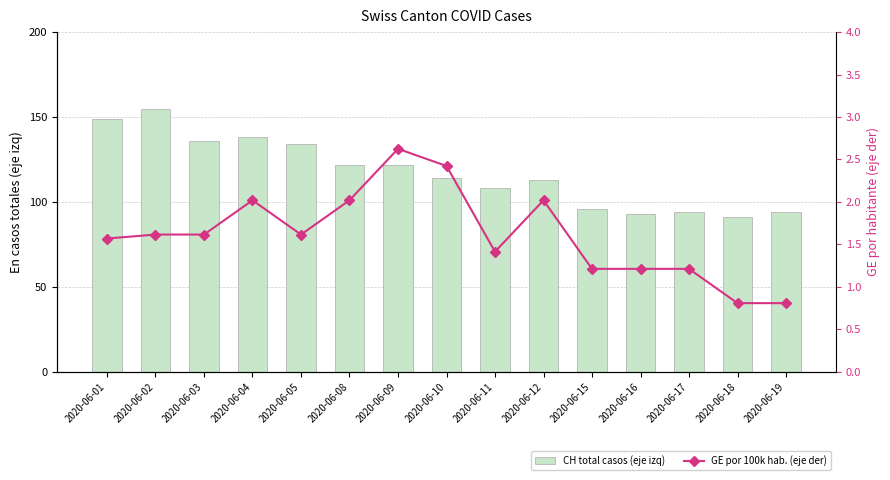

What is the total value across all series at 2020-06-02?

156.6